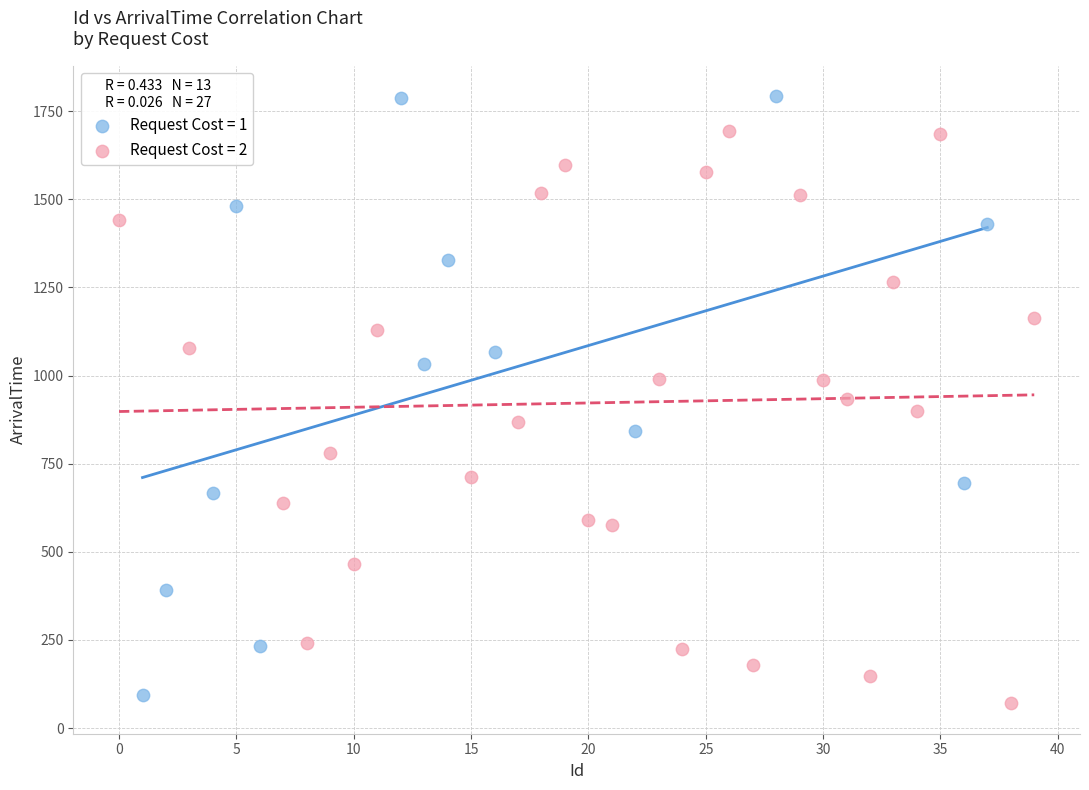

What are all the series names shown in the legend?

Request Cost = 1, Request Cost = 2